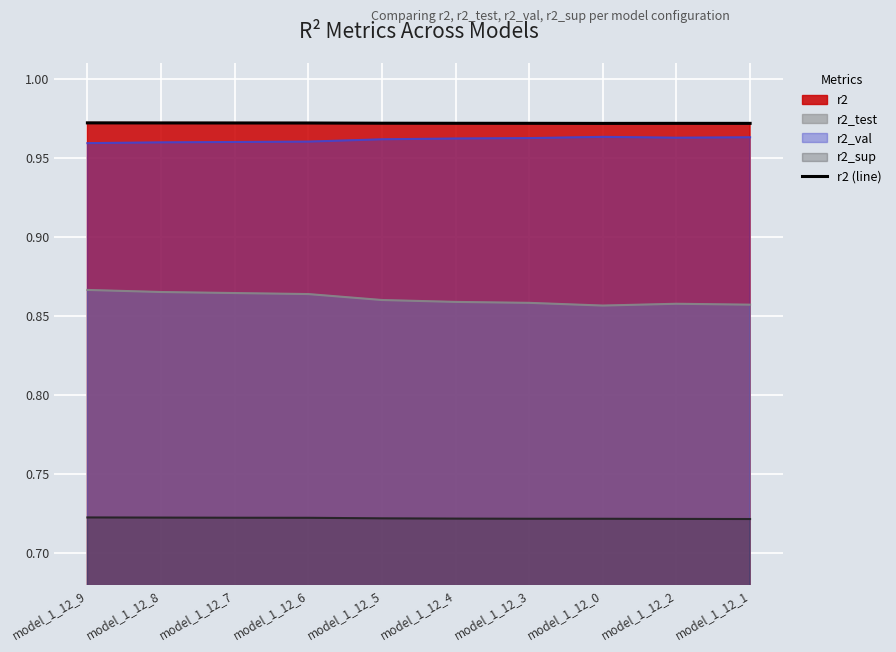

How many values are between 0 and 1?

10